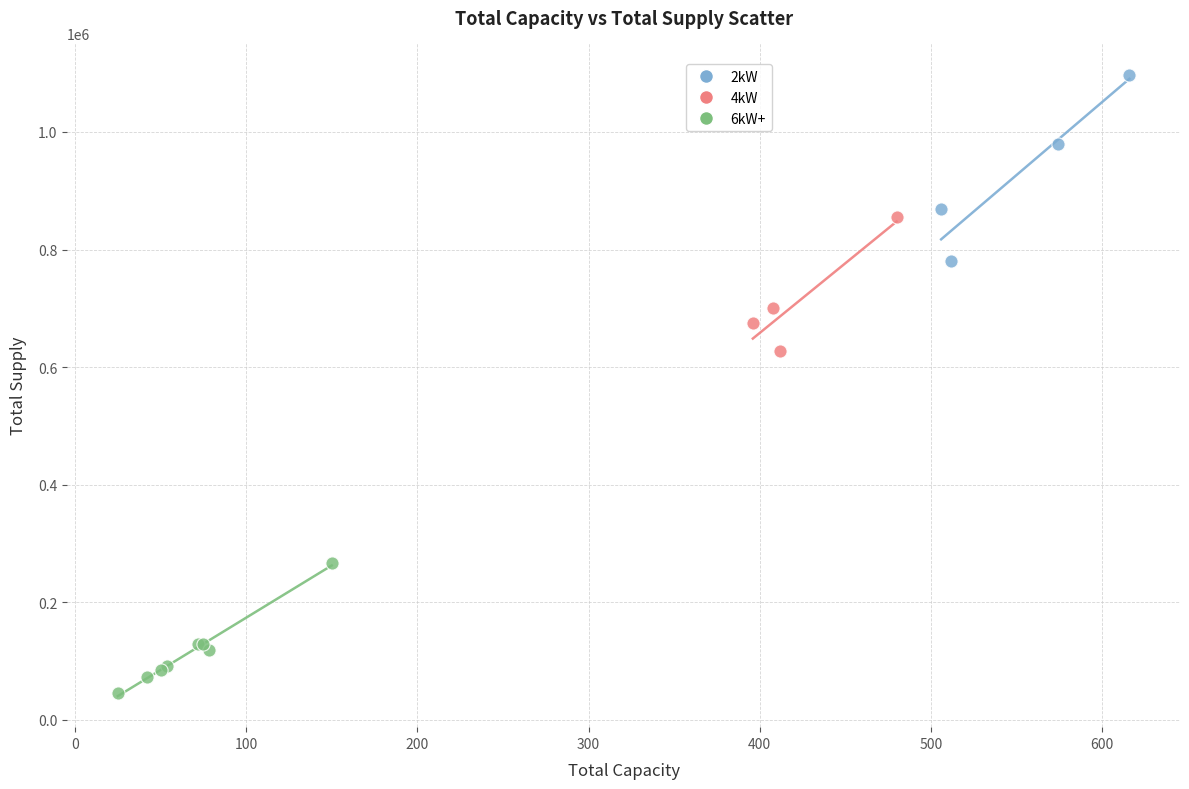

Which series reaches the minimum Y coordinate?

6kW+